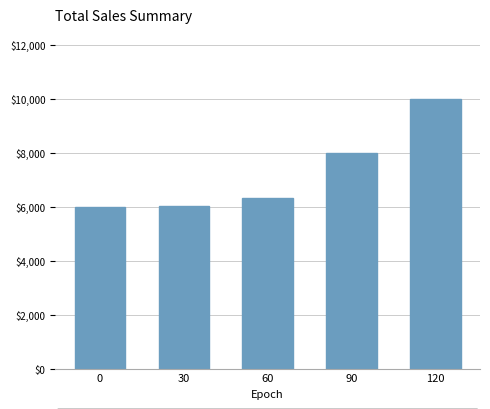

What is the greatest value displayed?

10000